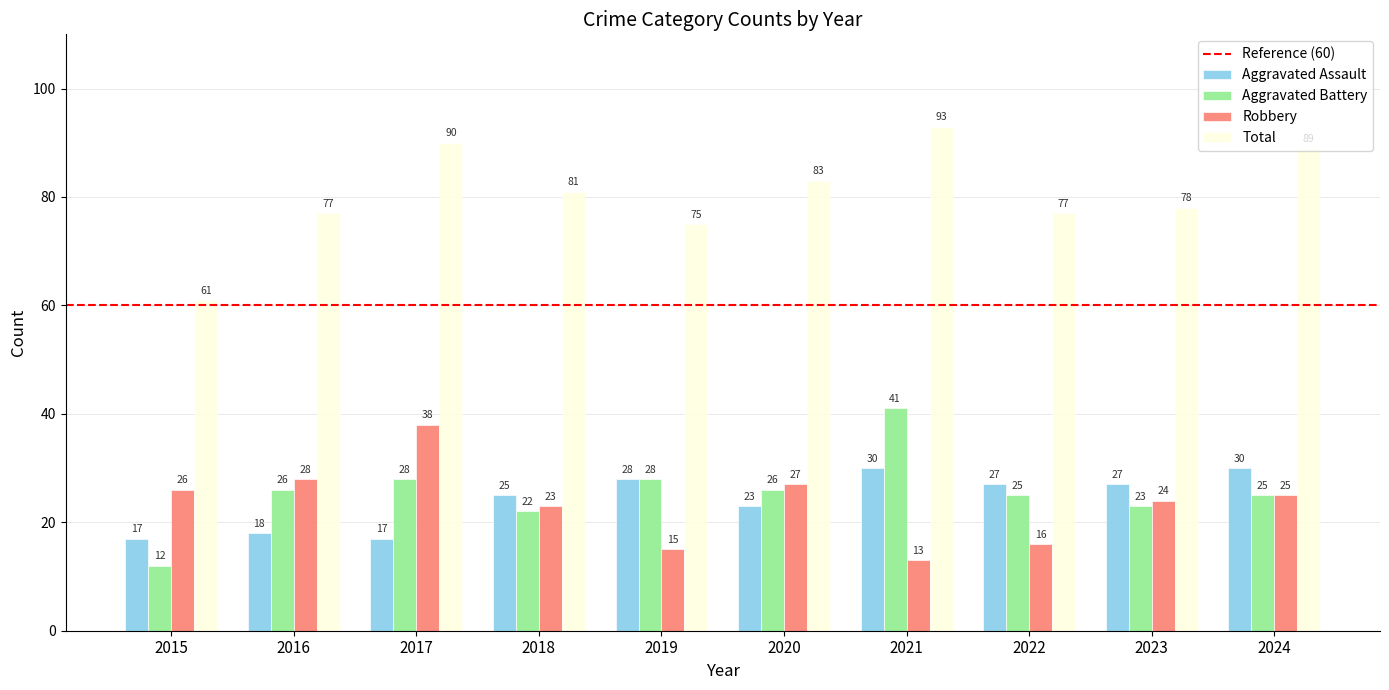

What is the difference between the Robbery values at 2022 and 2021?

3